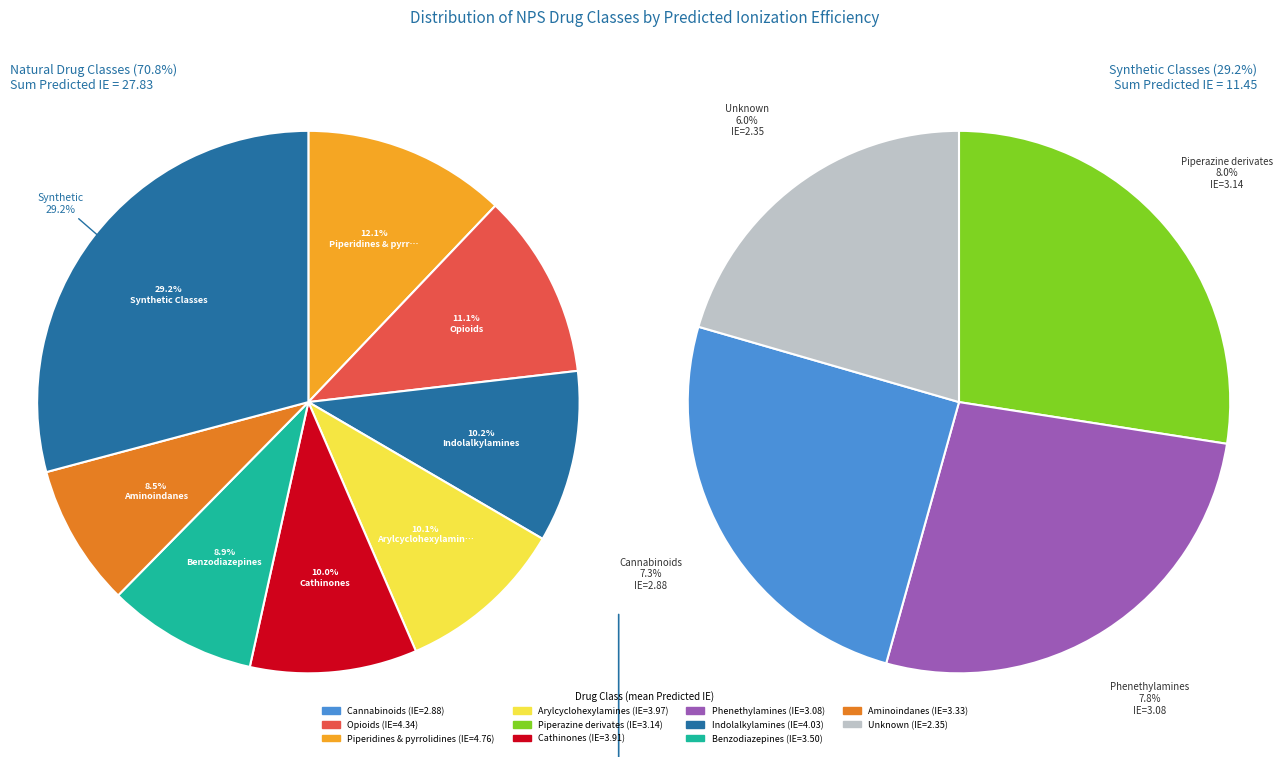

Is there a majority slice in this chart?

No